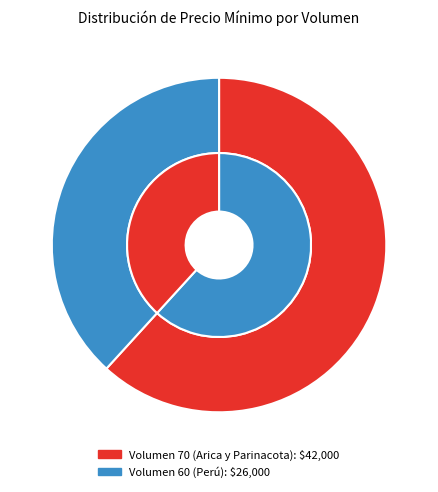

To the nearest percent, what is the difference between the largest and smallest slice percentages?

24%